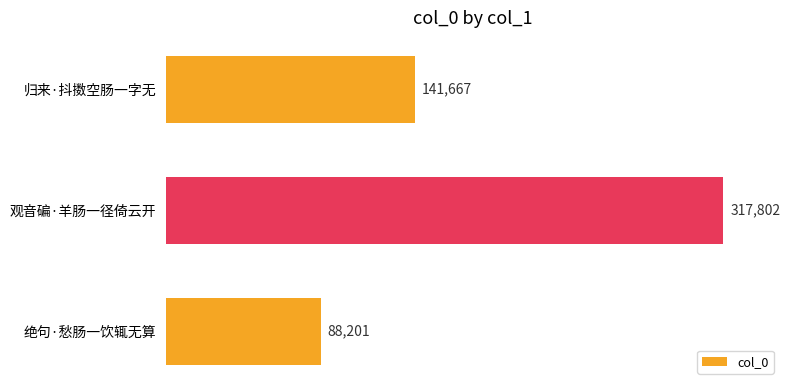

What is the sum of all values?

547670